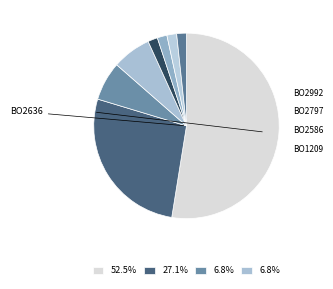

Count the number of slices in the pie.

8